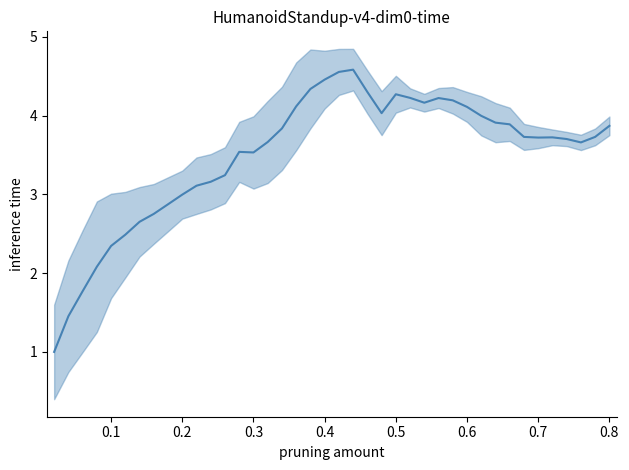

How many lines are shown in the chart?

1